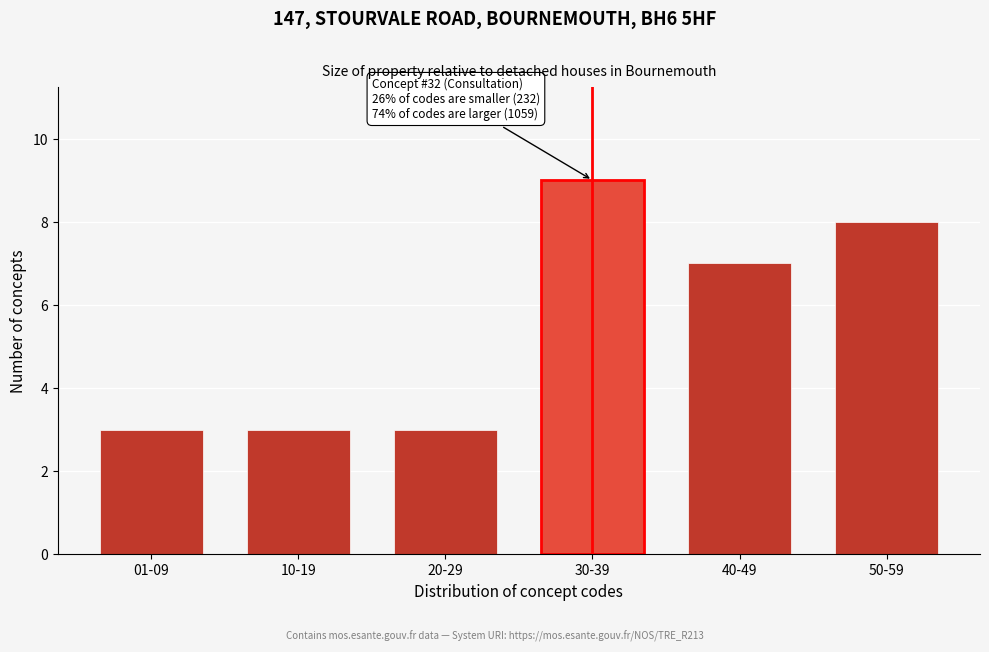

Reading left to right, what are all the values shown in this chart?

3	3	3	9	7	8